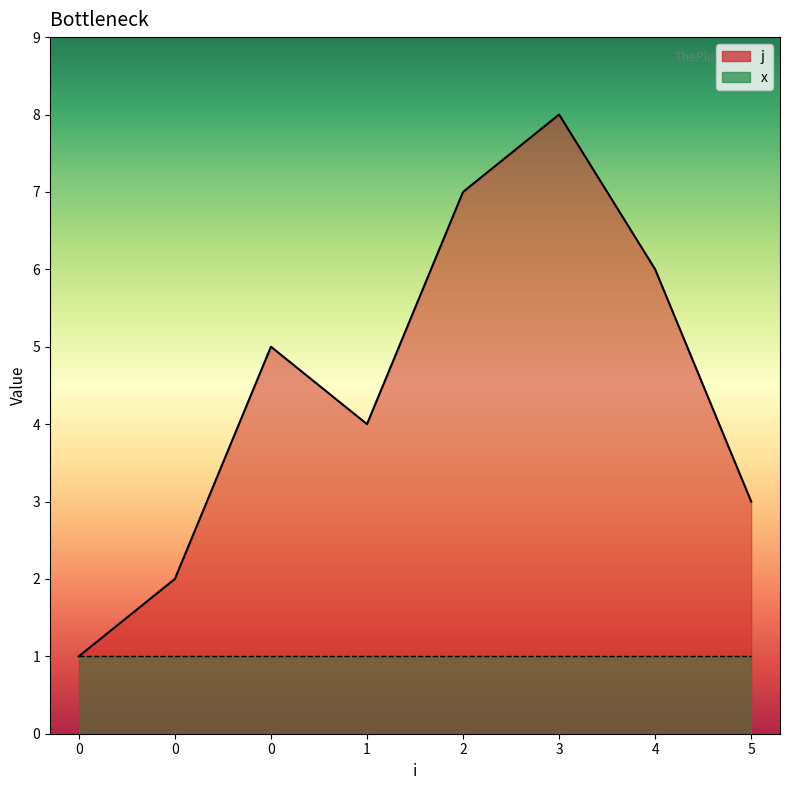

The chart shows a value of 8 at 3. True or false?

True